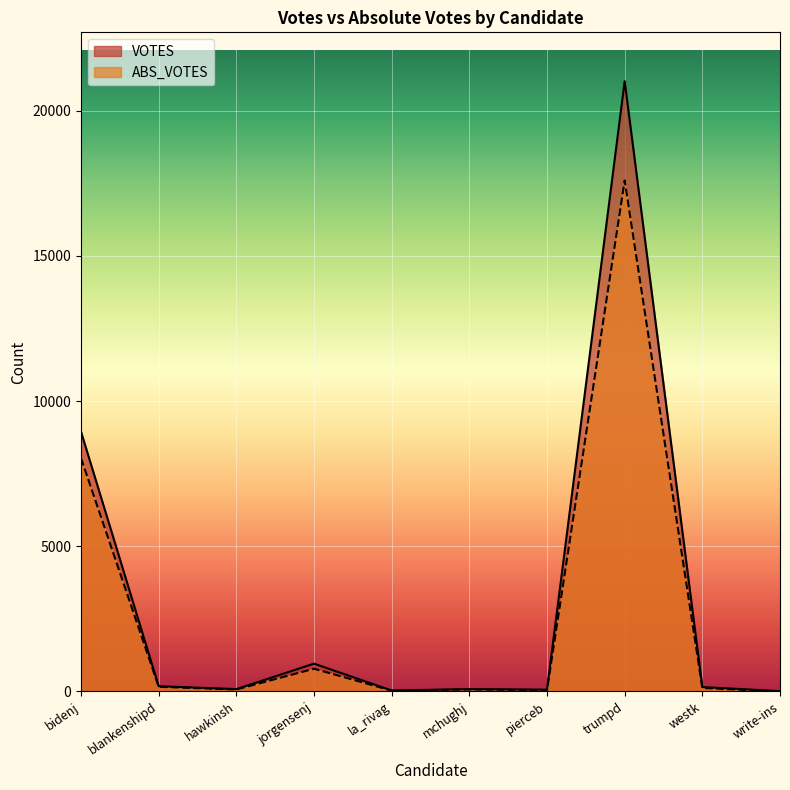

True or false: ABS_VOTES and VOTES cross at least once.

False